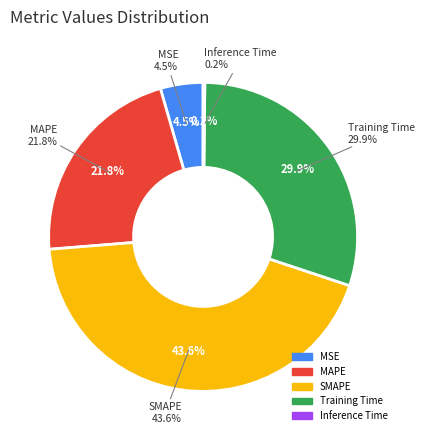

What is the total percentage of MAPE and Training Time?

51.7%